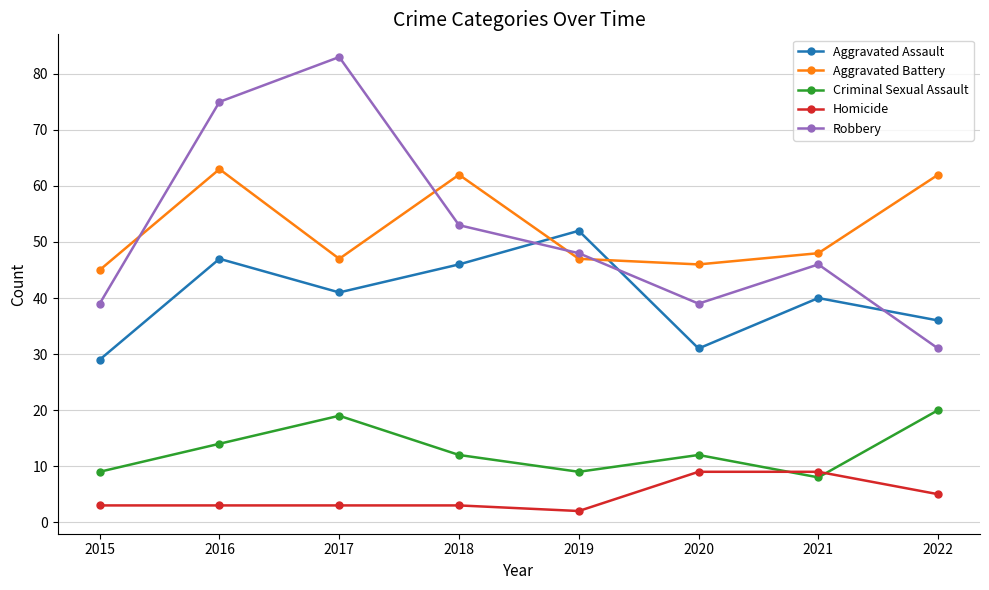

Reading left to right, extract all data points from this chart.

Aggravated Assault: 29	47	41	46	52	31	40	36
Aggravated Battery: 45	63	47	62	47	46	48	62
Criminal Sexual Assault: 9	14	19	12	9	12	8	20
Homicide: 3	3	3	3	2	9	9	5
Robbery: 39	75	83	53	48	39	46	31